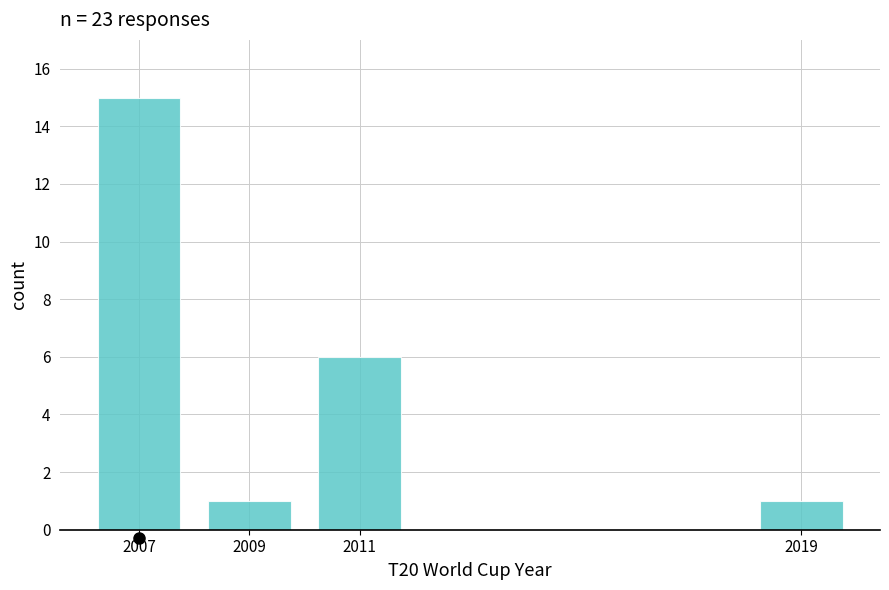

Reading left to right, transcribe all the data shown in this chart.

15	1	6	1